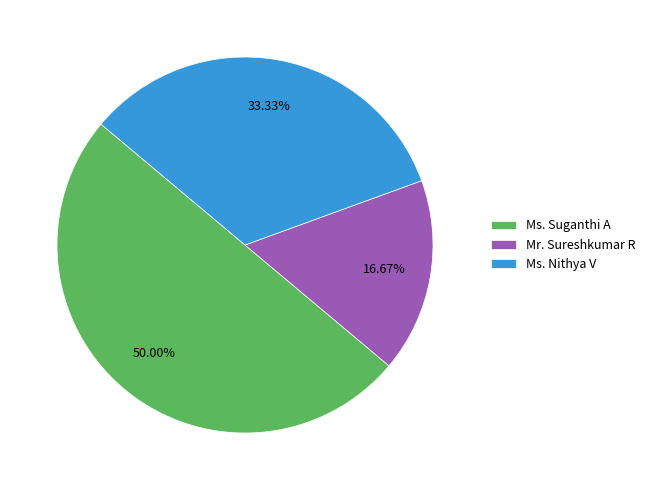

To the nearest percent, what is the average slice percentage?

33%